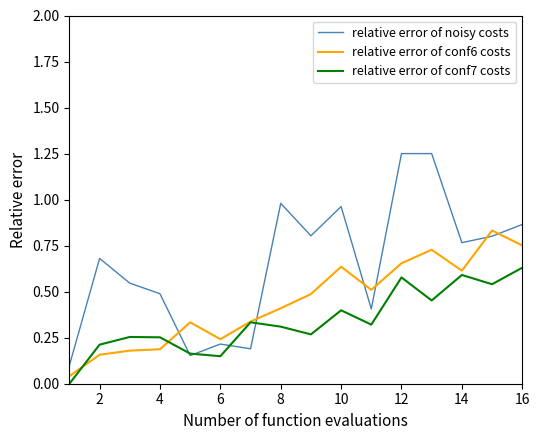

What is the sum of all relative error of conf6 costs values?

7.1